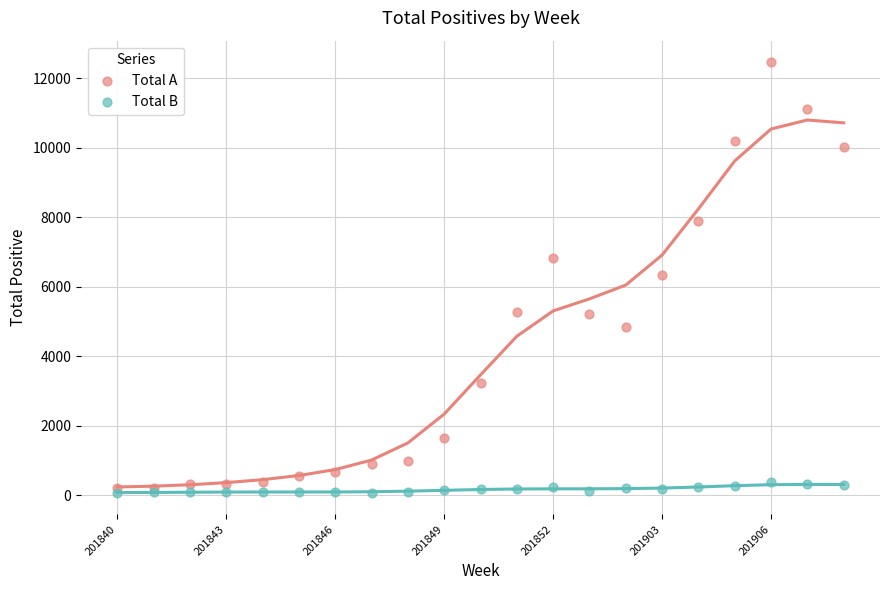

Which series contains the lowest Y value?

Total B